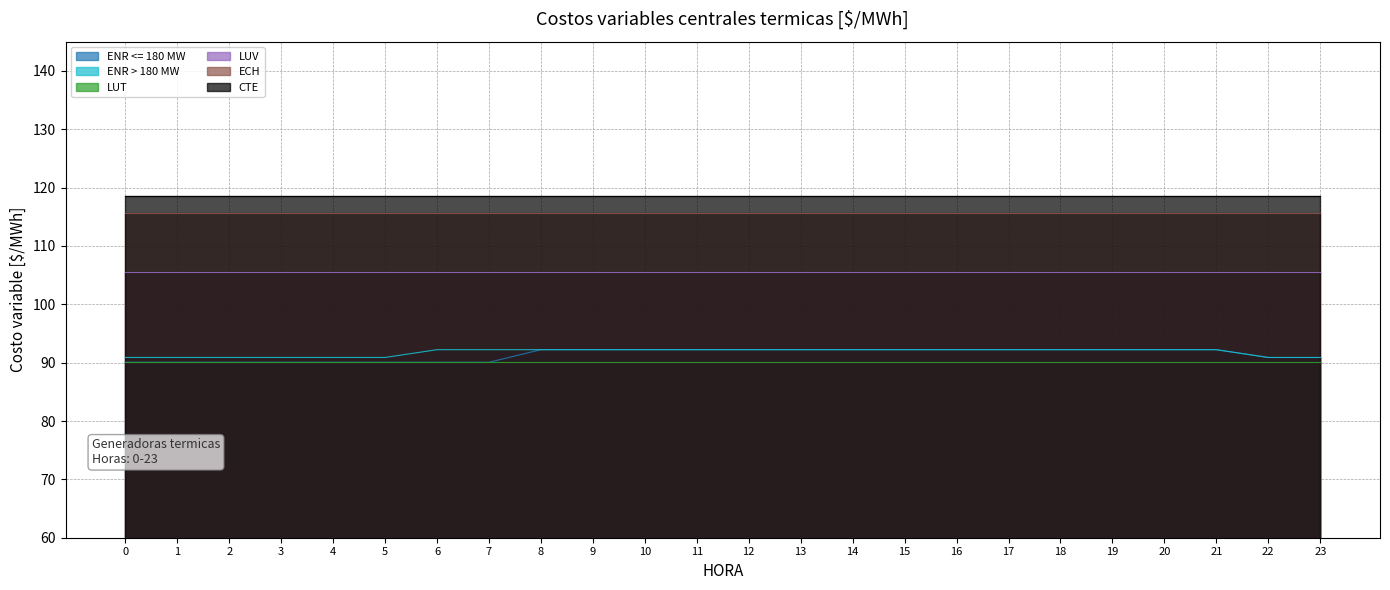

True or false: ENR > 180 MW has a value of 92.2 at 21.

True